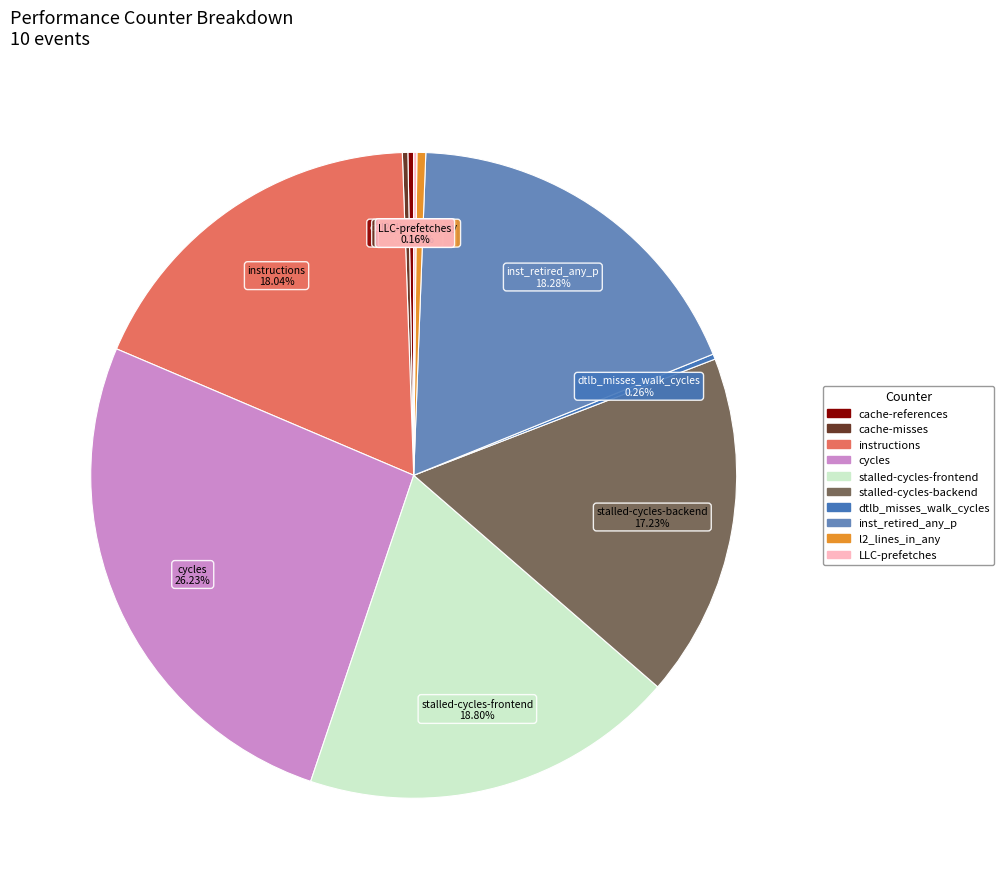

The l2_lines_in_any slice represents 15% of the pie. True or false?

False